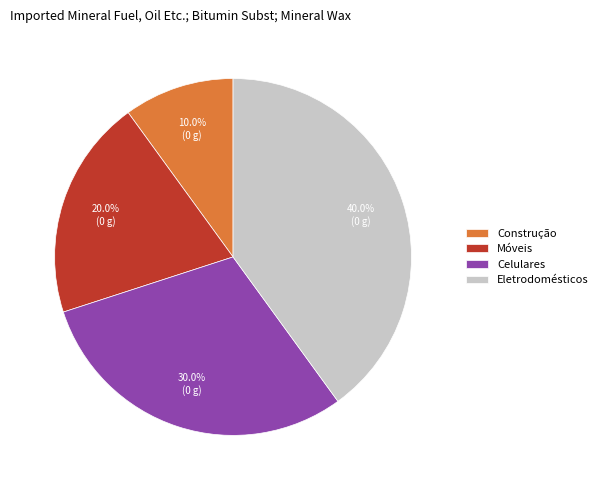

Between Móveis and Celulares, which is larger?

Celulares